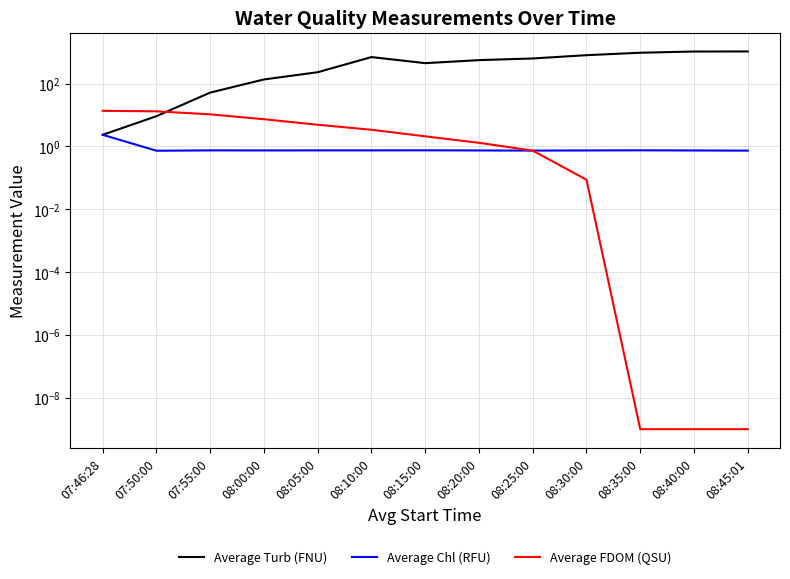

How many lines are shown in the chart?

3